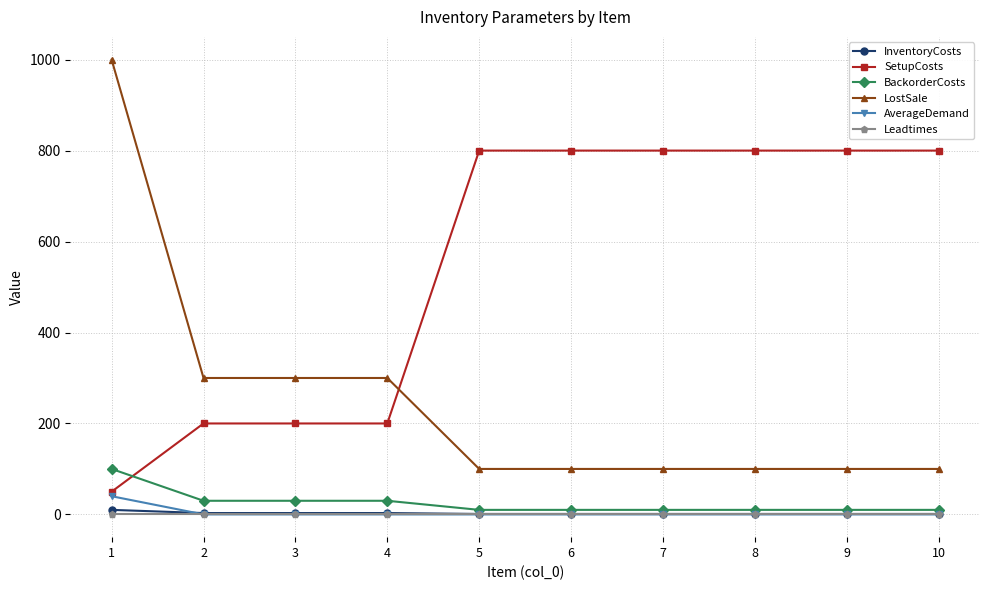

True or false: LostSale and BackorderCosts intersect in this chart.

False